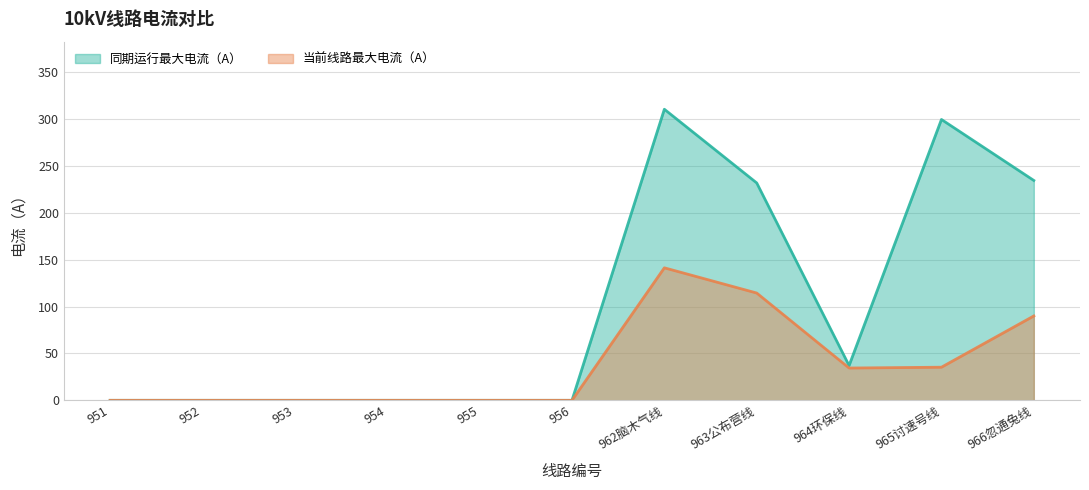

True or false: 同期运行最大电流（A） and 当前线路最大电流（A） intersect in this chart.

False